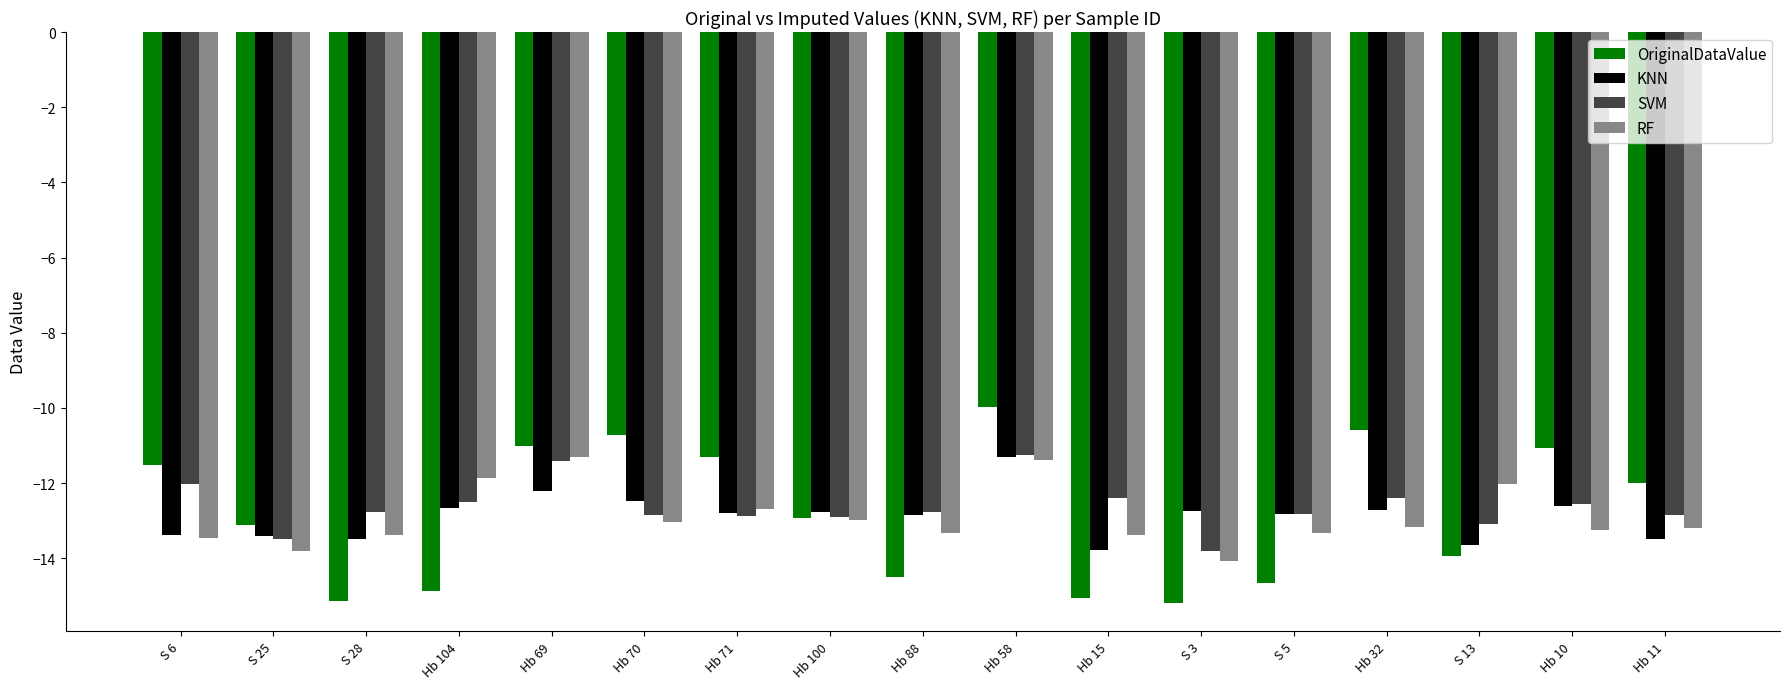

What position from the left is Hb 100?

8